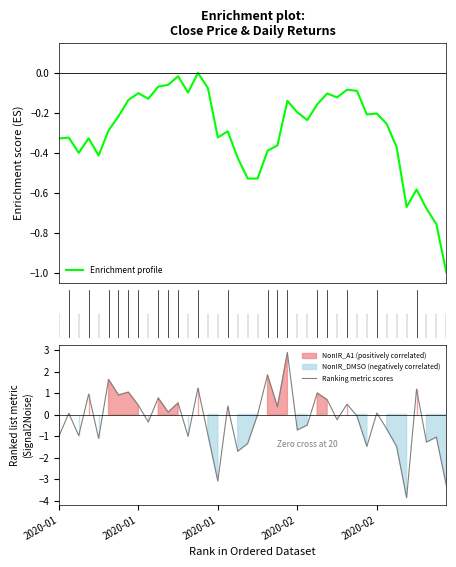

What is the value of the Ret point at the 17th from the left?

-3.1